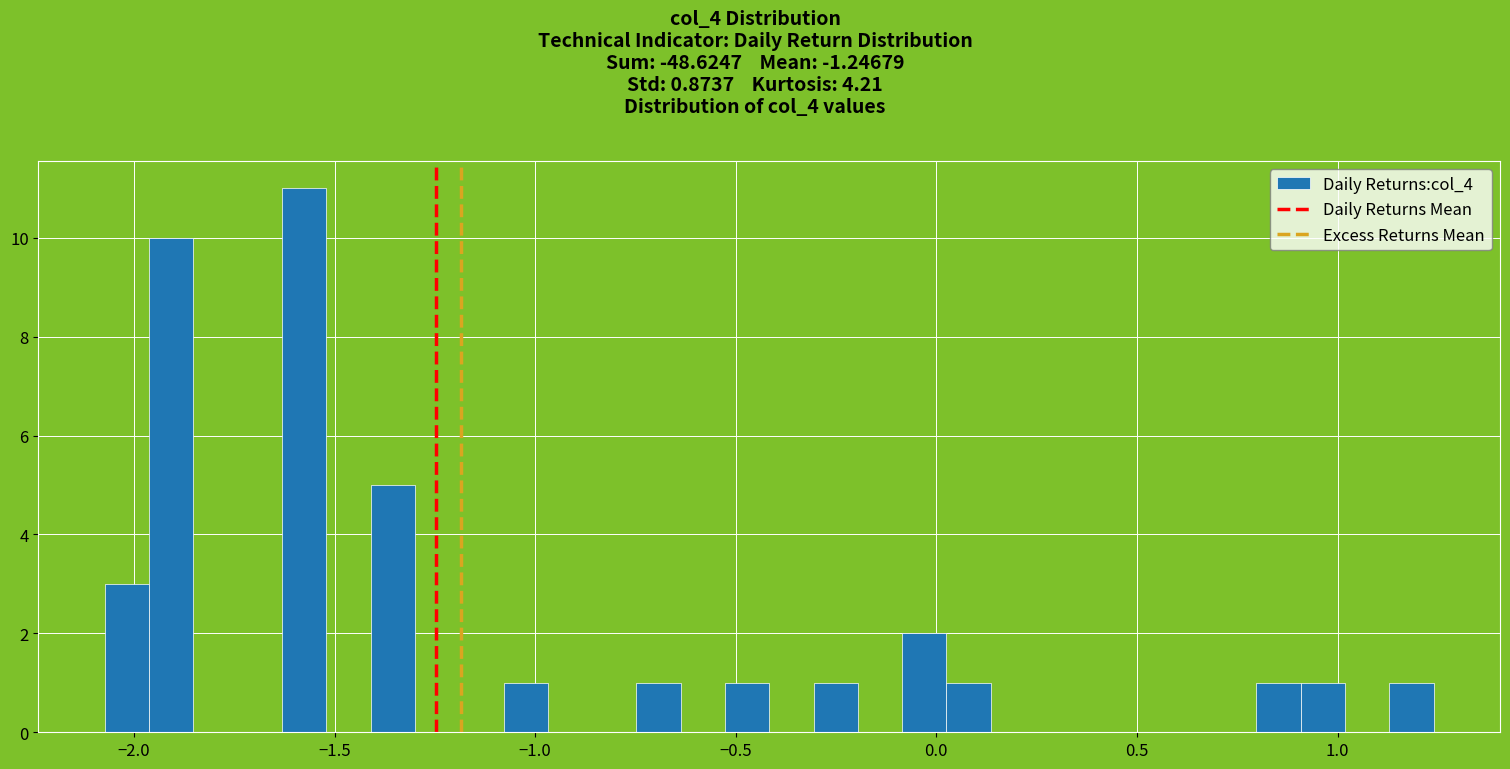

Read against the x-axis, roughly where is the centre of the tallest bar?

-1.60